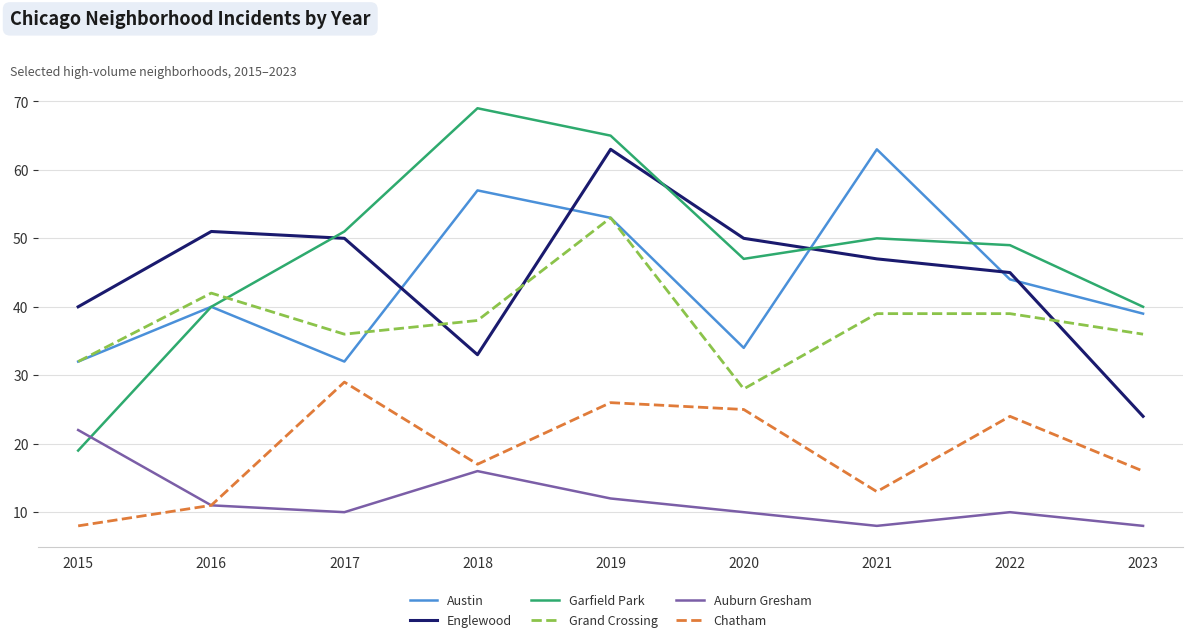

Rank the series at 2023 from lowest to highest value.

Auburn Gresham, Chatham, Englewood, Grand Crossing, Austin, Garfield Park